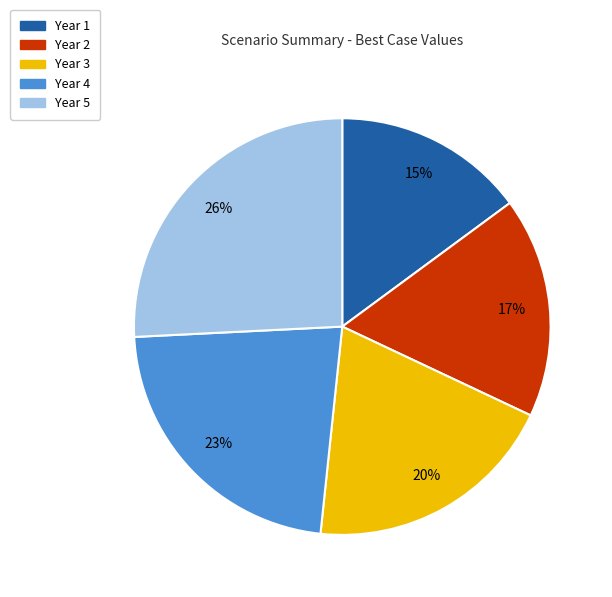

Do Year 3 and Year 5 together represent more than half of the pie?

No